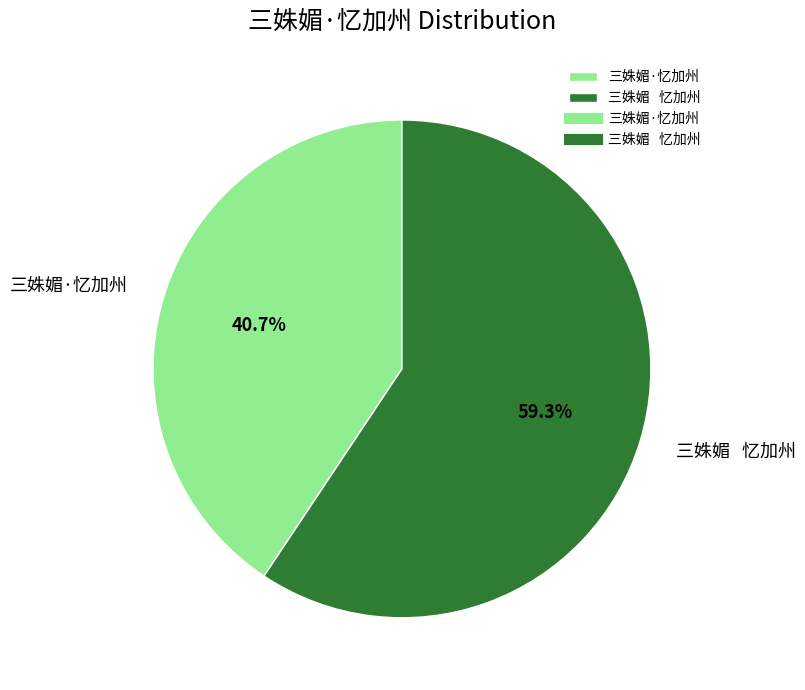

Is 三姝媚·忆加州 the majority of the pie?

No